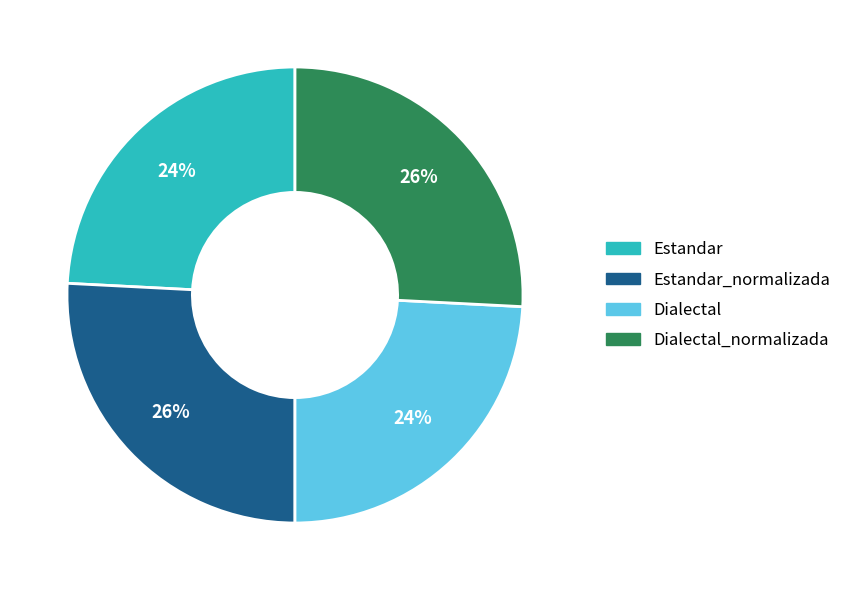

To the nearest percent, what is the average slice percentage?

25%